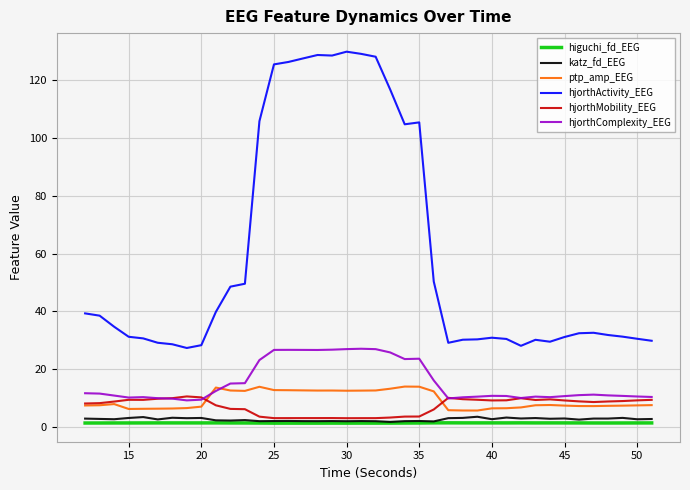

What is the minimum value shown in the chart?

1.4